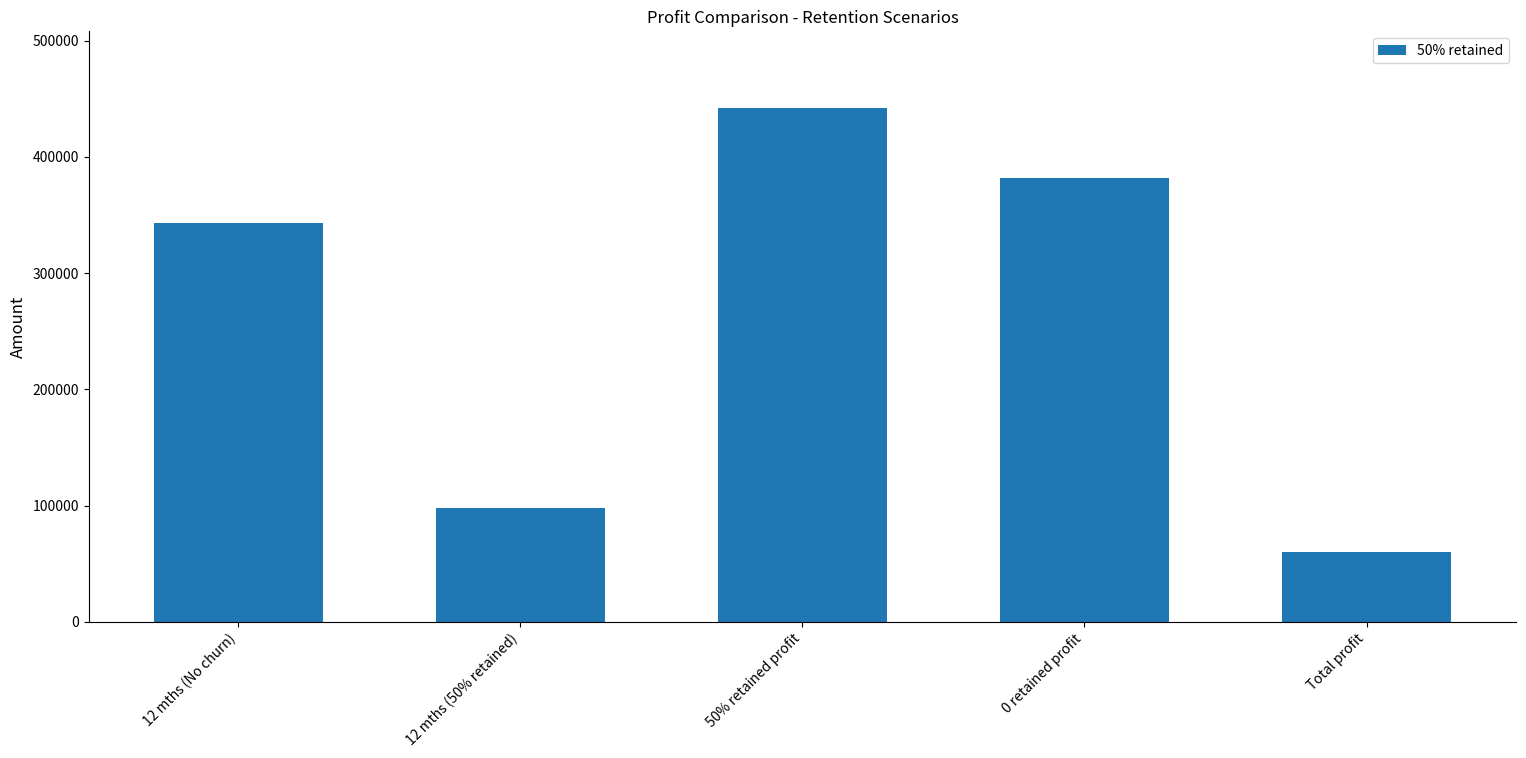

What value does the data have at 12 mths (No churn), to the nearest 10?

343440